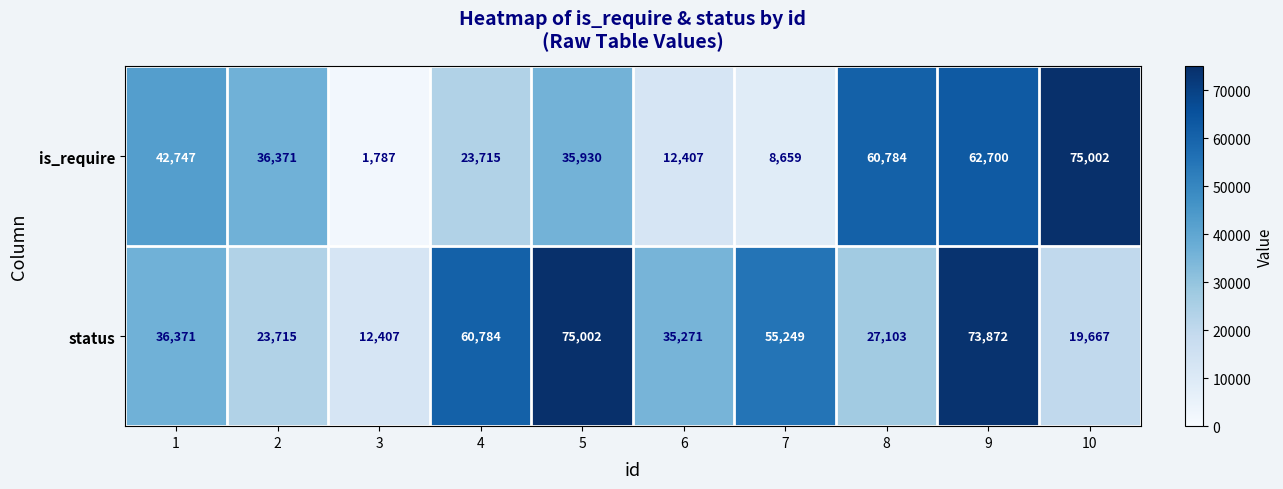

What is the approximate value of is_require at 3, to the nearest 50?

1800